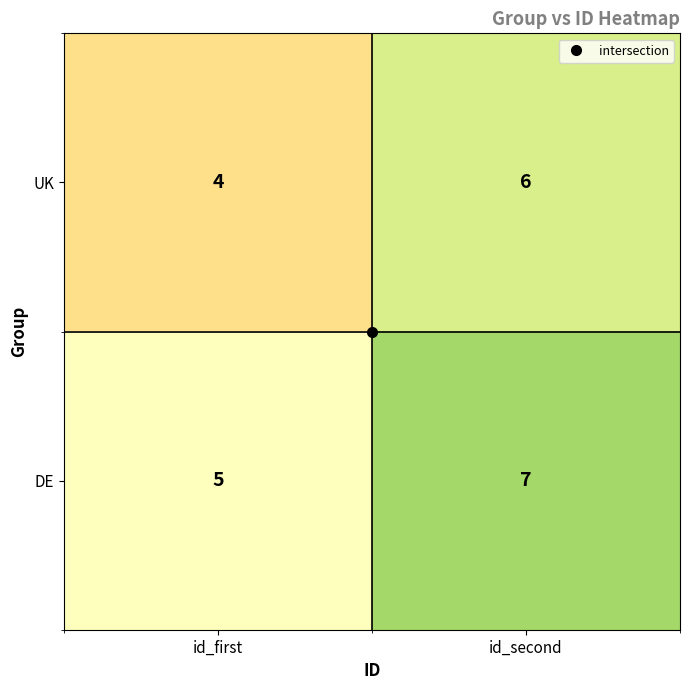

What is the greatest value displayed?

7